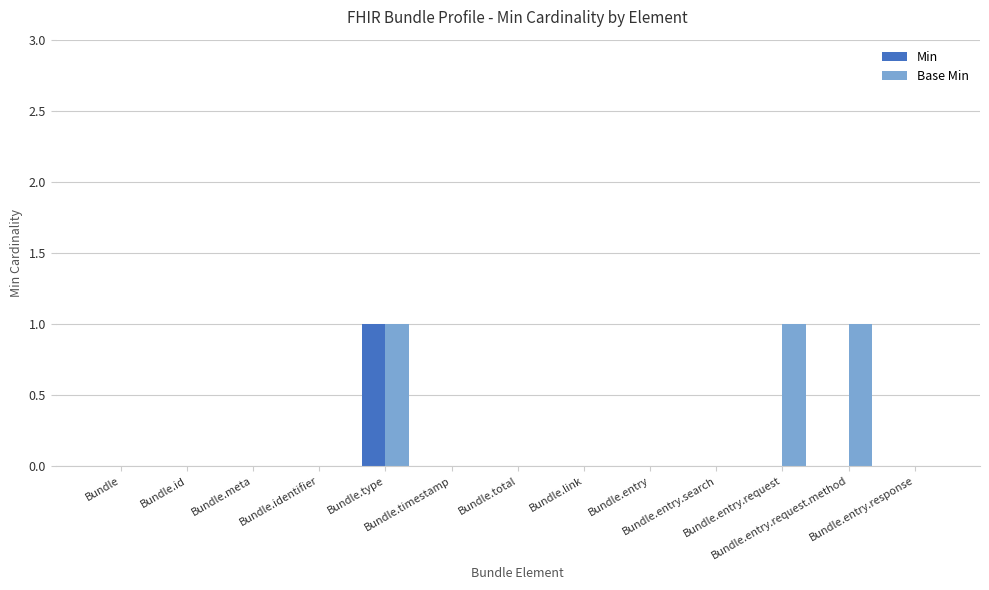

What is the total value across all series at Bundle.type?

2